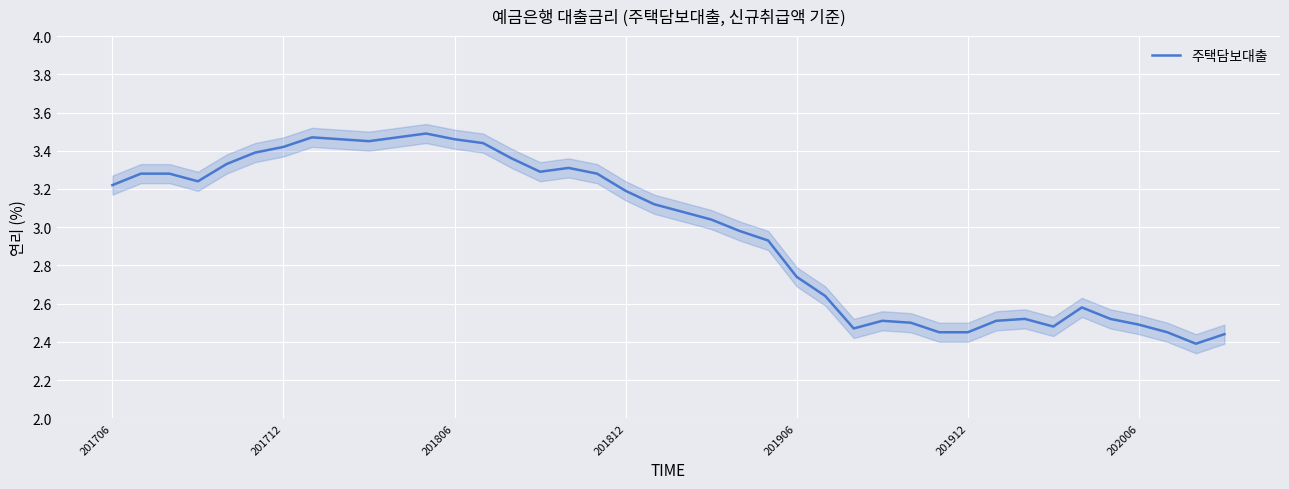

What position from the right is 33?

7